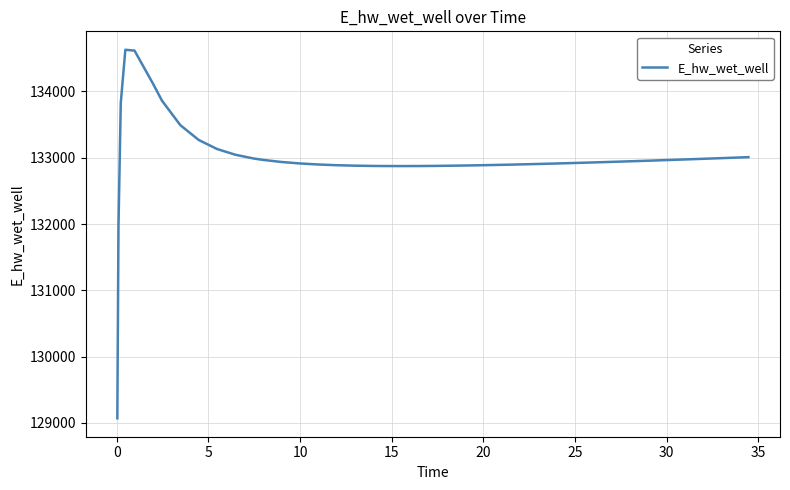

What is the greatest value displayed?

134628.0